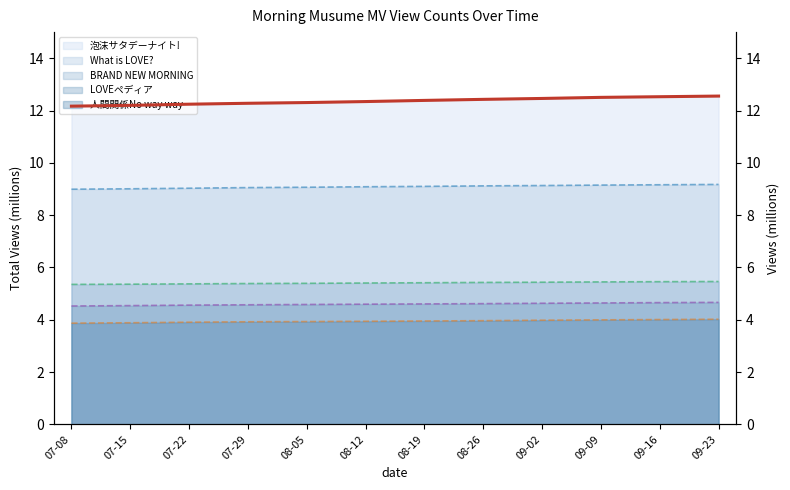

True or false: BRAND NEW MORNING (line) has a value of 5.4 at 08-05.

True